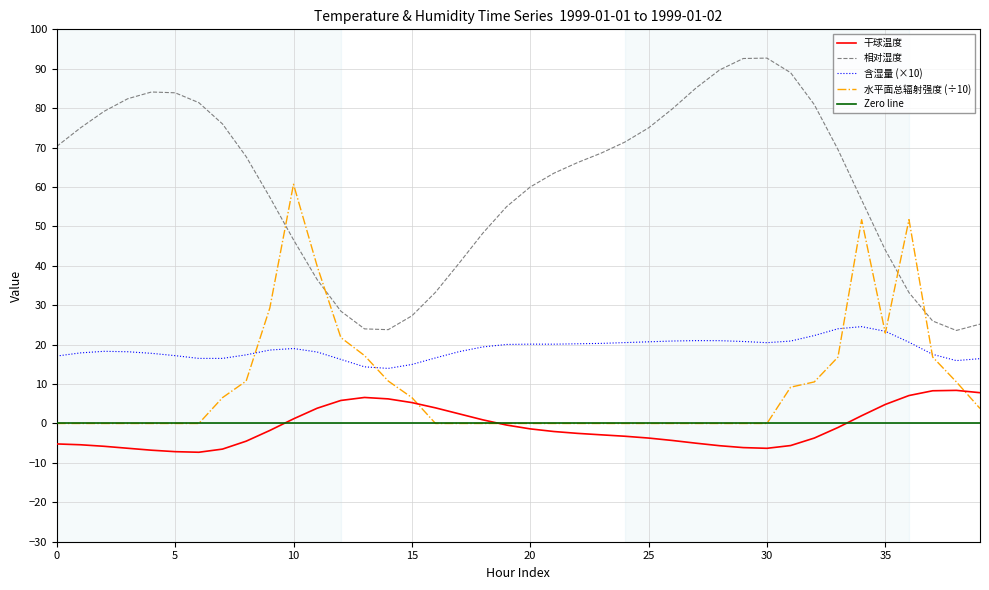

What is the difference between the maximum and minimum values in the 含湿量 series?

10.6